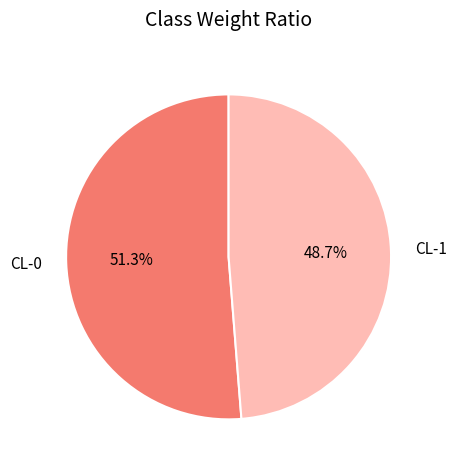

What percentage is NOT represented by CL-0?

48.7%